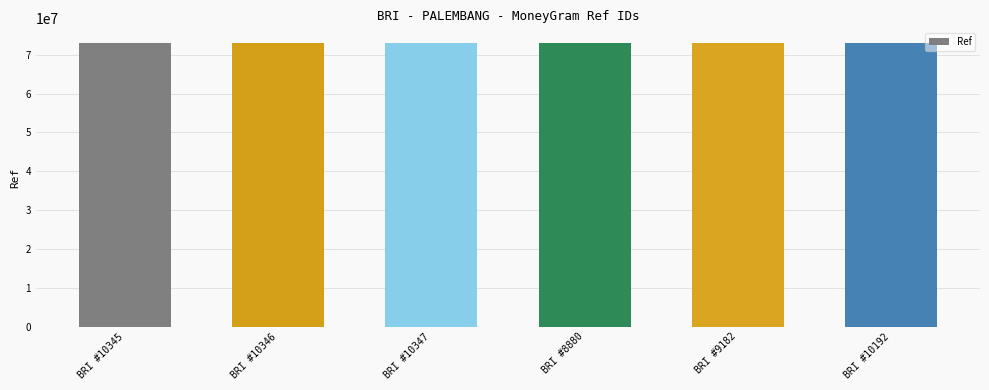

The chart shows a value of 73142555 at BRI #10346. True or false?

True